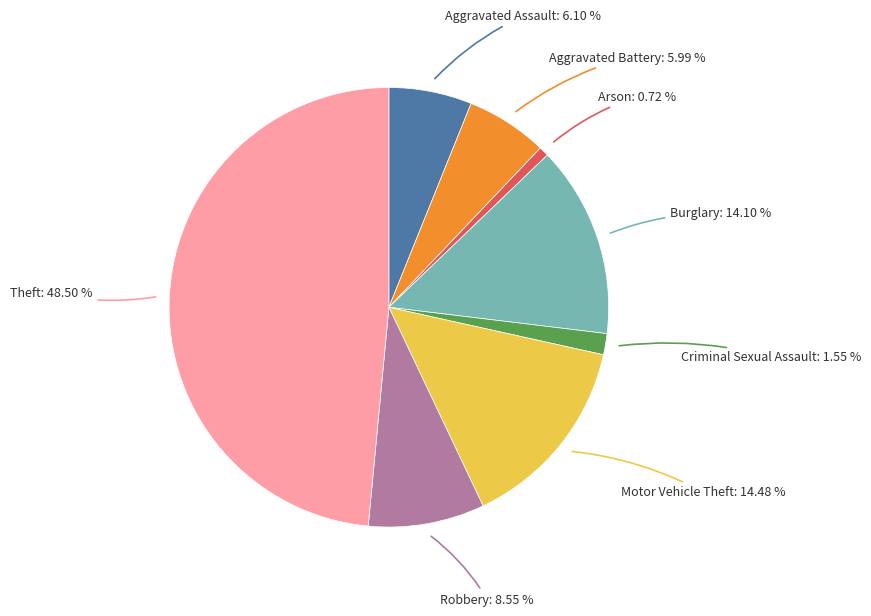

Is there any slice that represents more than half of the pie?

No